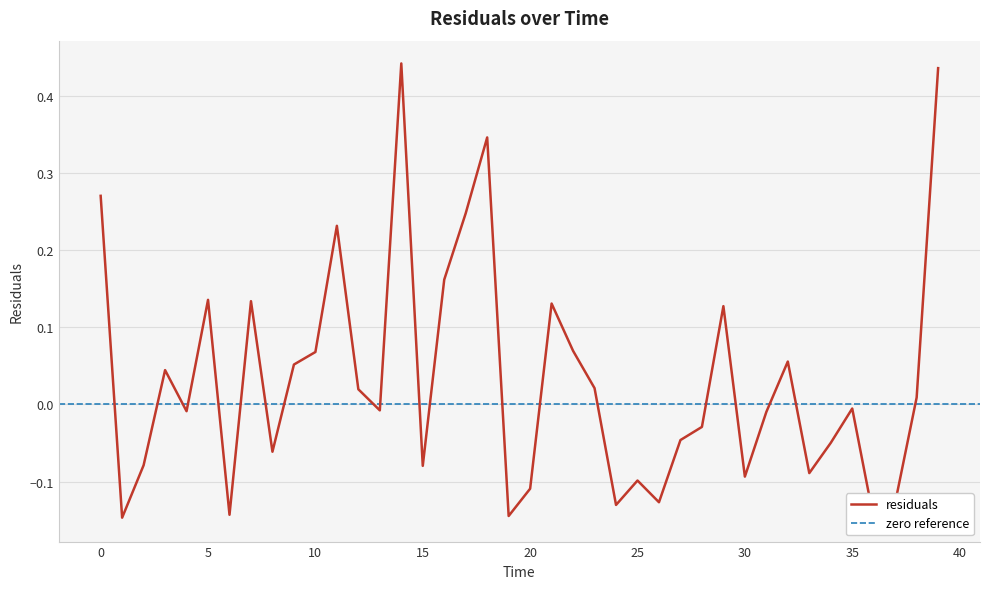

Rank the categories by value from lowest to highest.

36.0, 1.0, 19.0, 6.0, 24.0, 37.0, 26.0, 20.0, 25.0, 30.0, 33.0, 15.0, 2.0, 8.0, 34.0, 27.0, 28.0, 31.0, 4.0, 13.0, 35.0, 38.0, 12.0, 23.0, 3.0, 9.0, 32.0, 10.0, 22.0, 29.0, 21.0, 7.0, 5.0, 16.0, 11.0, 17.0, 0.0, 18.0, 39.0, 14.0